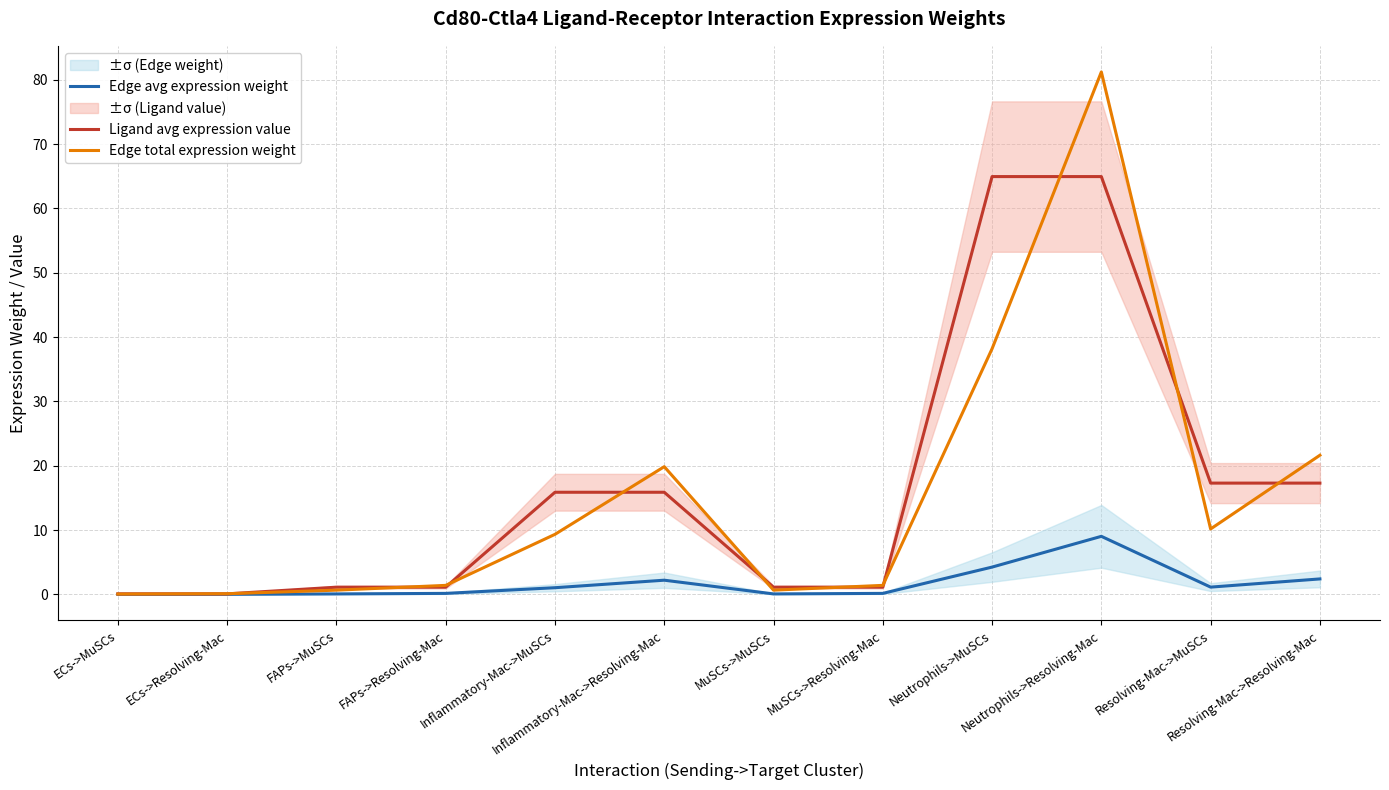

What is the approximate value of Ligand avg expression value at Inflammatory-Mac->MuSCs?

15.9